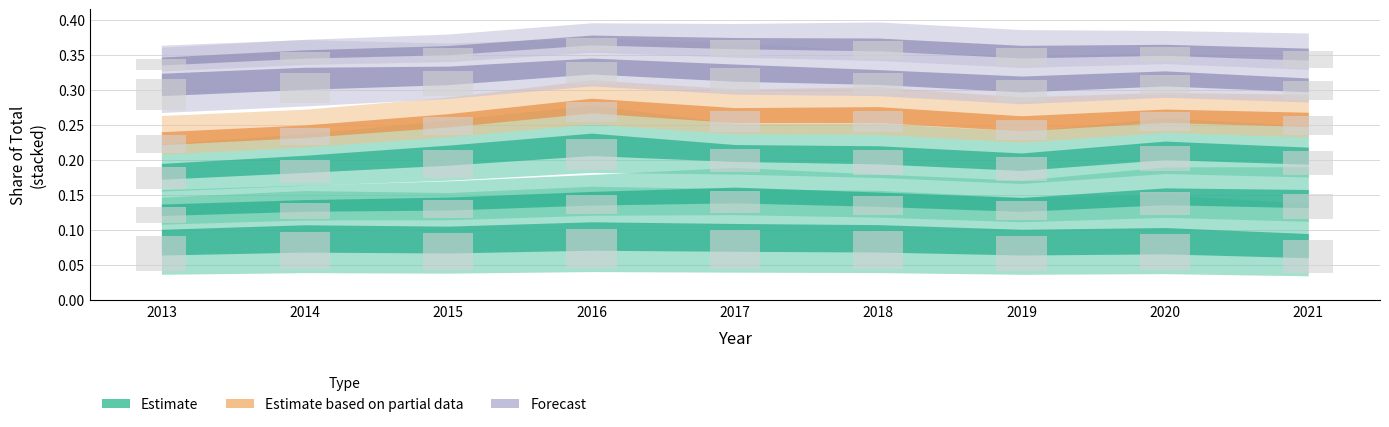

Count the United Kingdom values in the range 0 to 1.

9